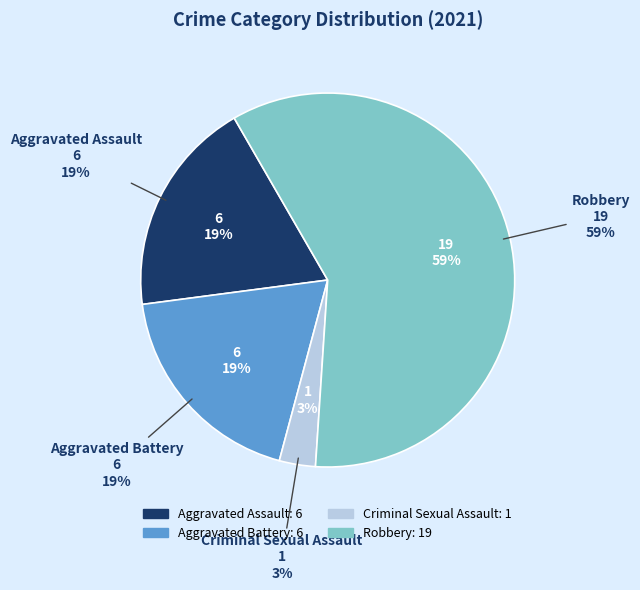

Does any single category account for the majority?

Yes